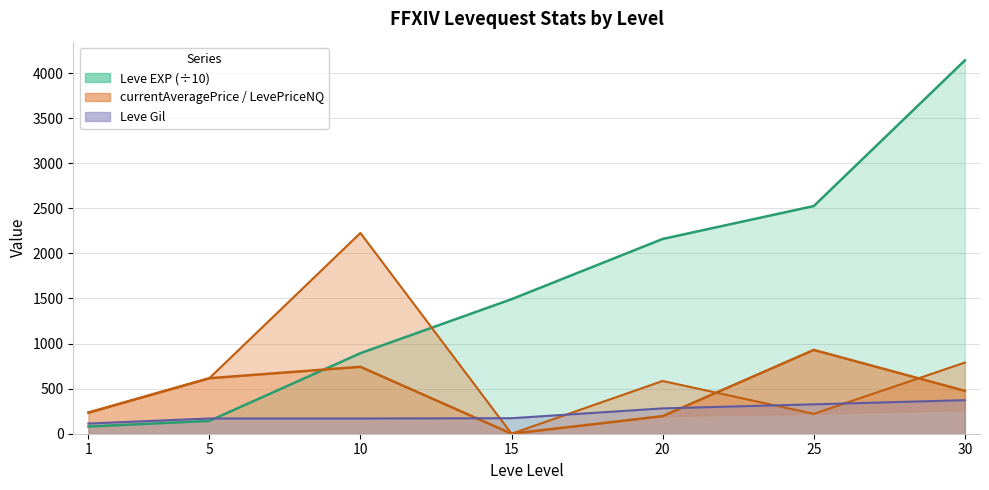

Which has a higher value, 10 or 5?

10